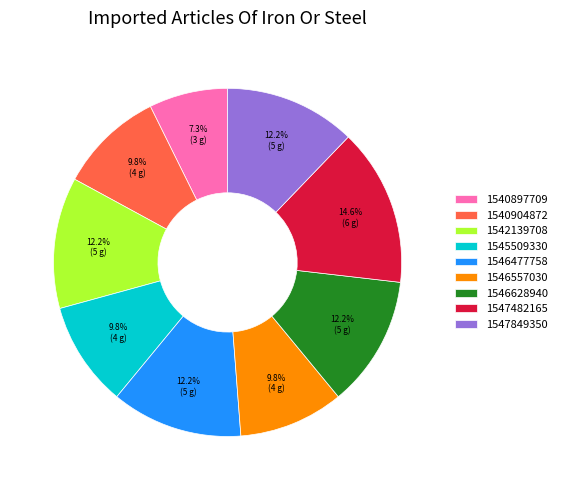

To the nearest percent, what percentage of the pie is 1542139708?

12%